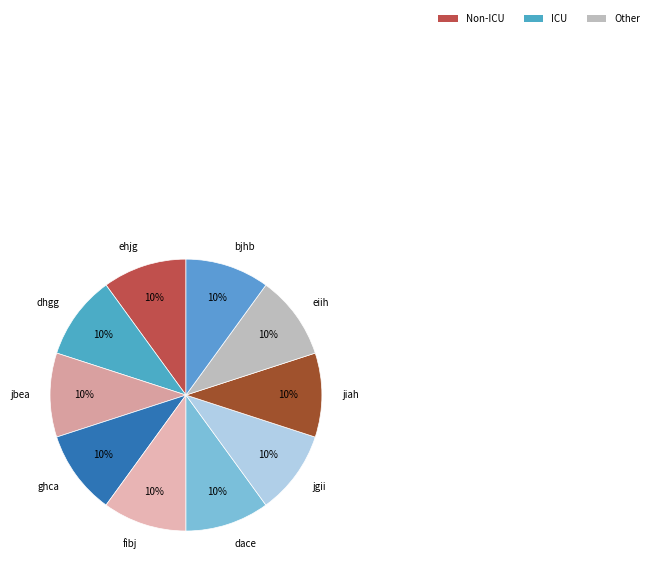

To the nearest percent, what portion does eiih represent?

10%